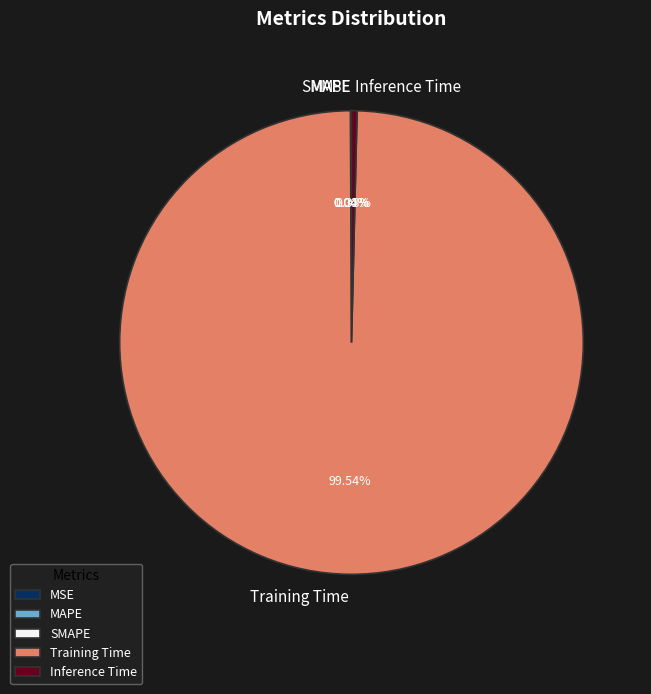

Which category accounts for the majority?

Training Time